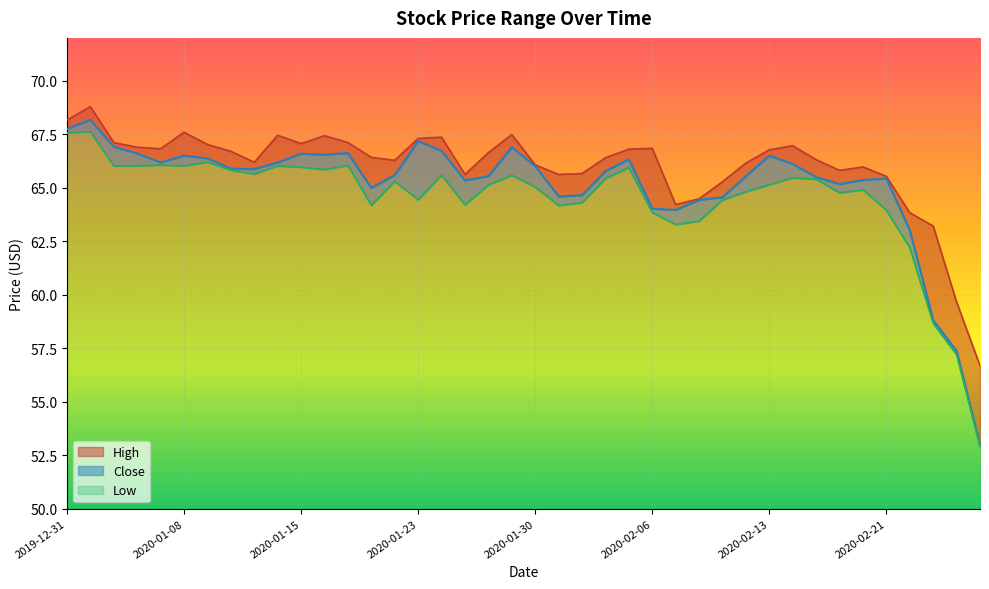

What is the difference between the maximum and minimum values in the Close series?

15.2